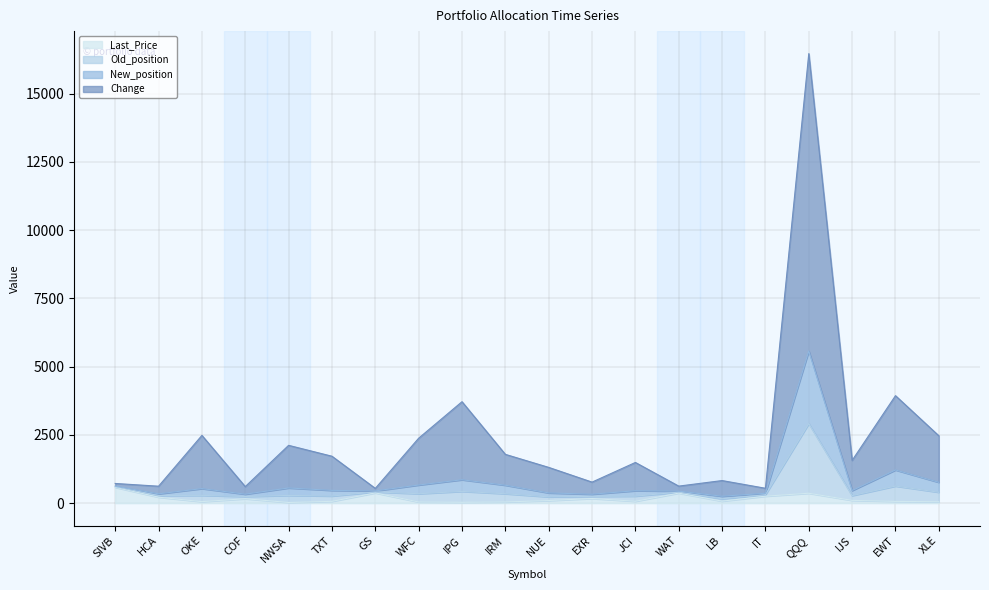

What is the total value across all series at HCA?

621.5